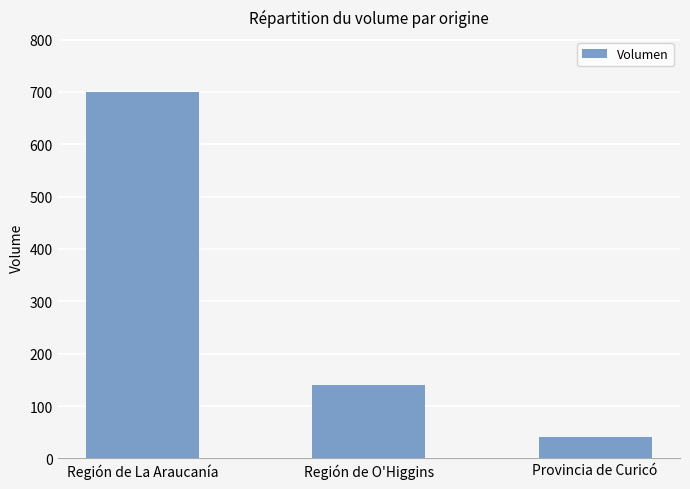

What is the value of the 2nd bar from the left?

140